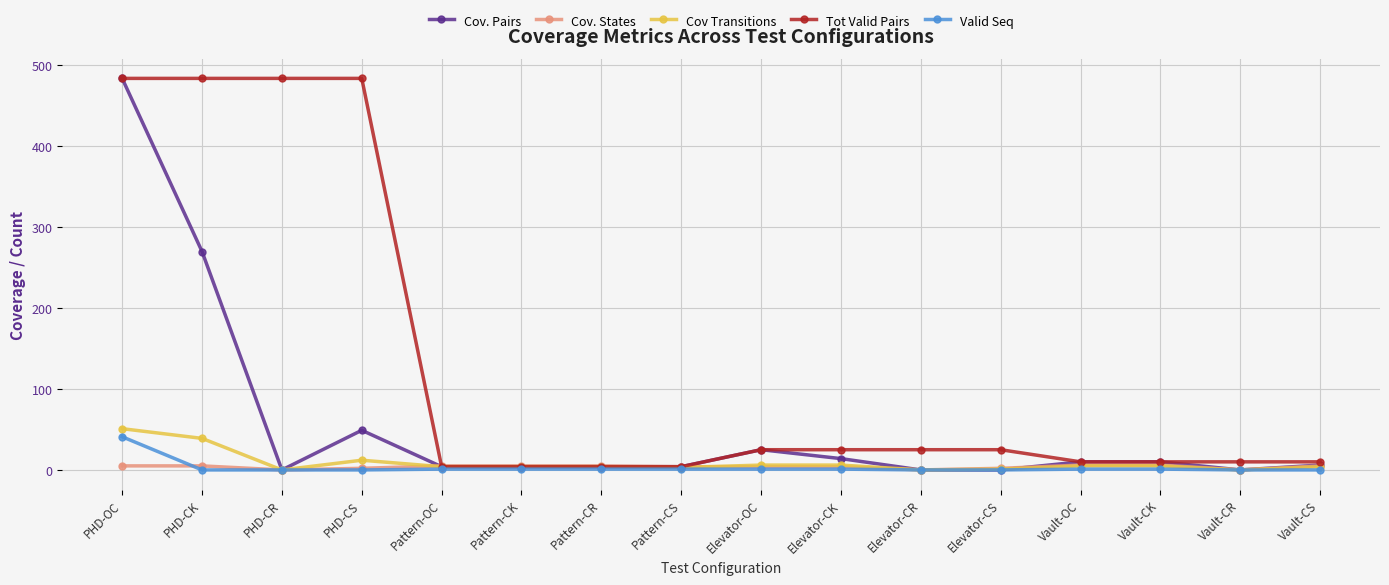

What is the total value across all series at Elevator-CR?

25